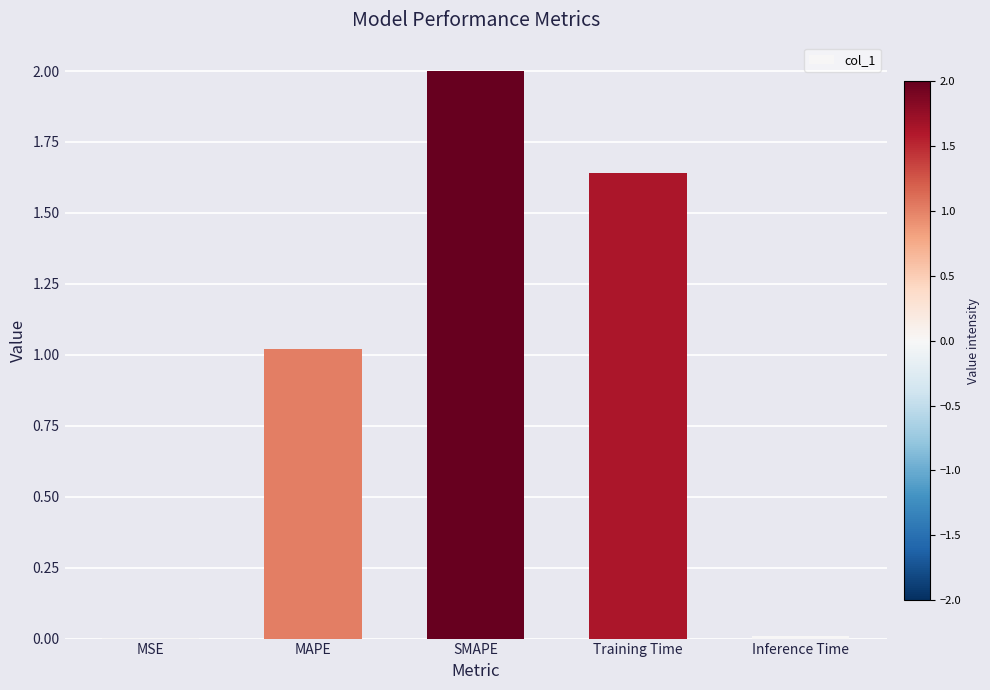

The chart shows a value of 0.0 at MSE. True or false?

True